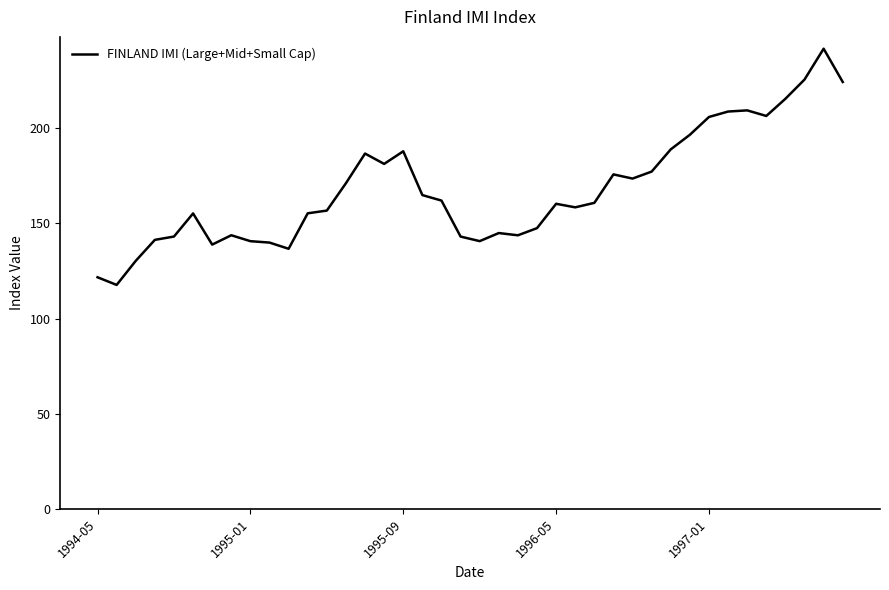

What is the difference between the maximum and minimum values?

124.1